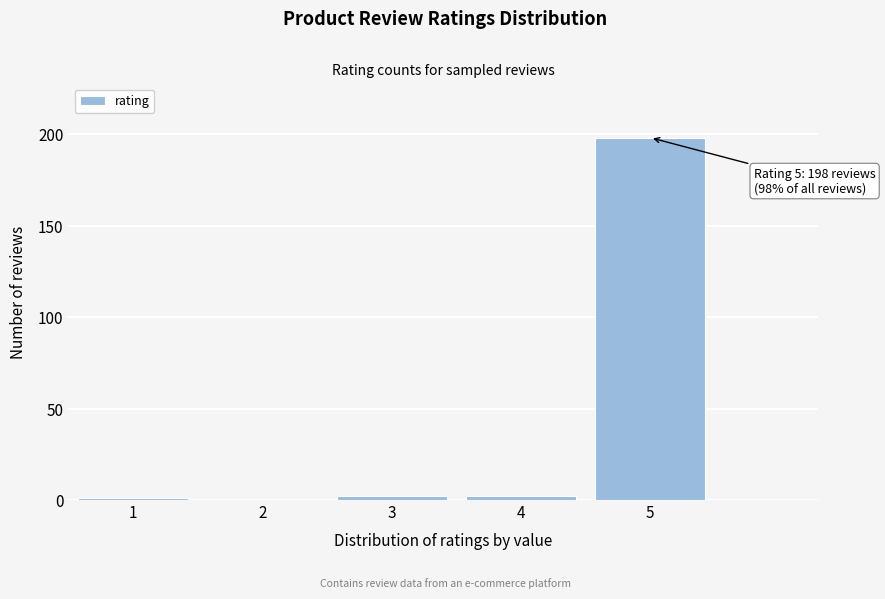

Reading left to right, what are all the values shown in this chart?

1=1	2=0	3=2	4=2	5=198